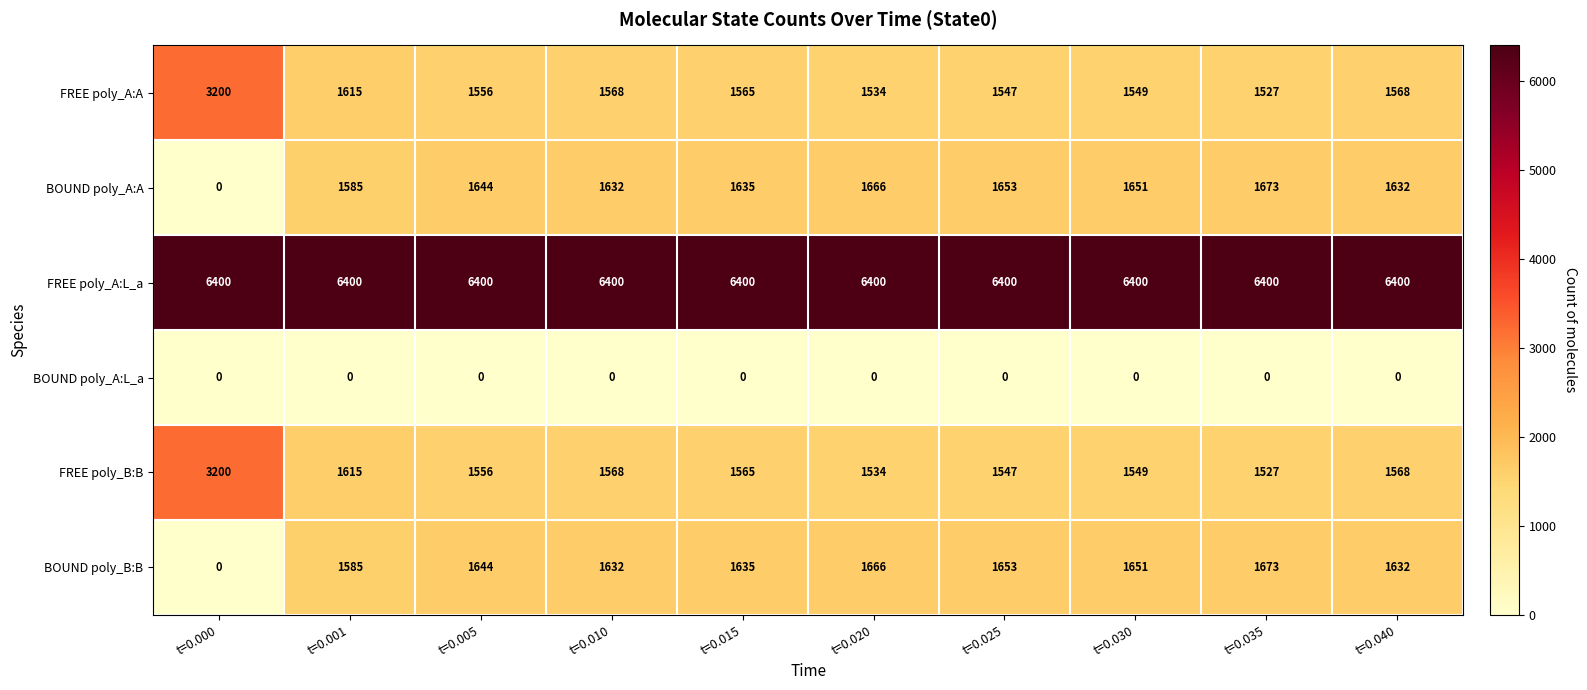

What is the difference between the highest and lowest values at t=0.040?

6400